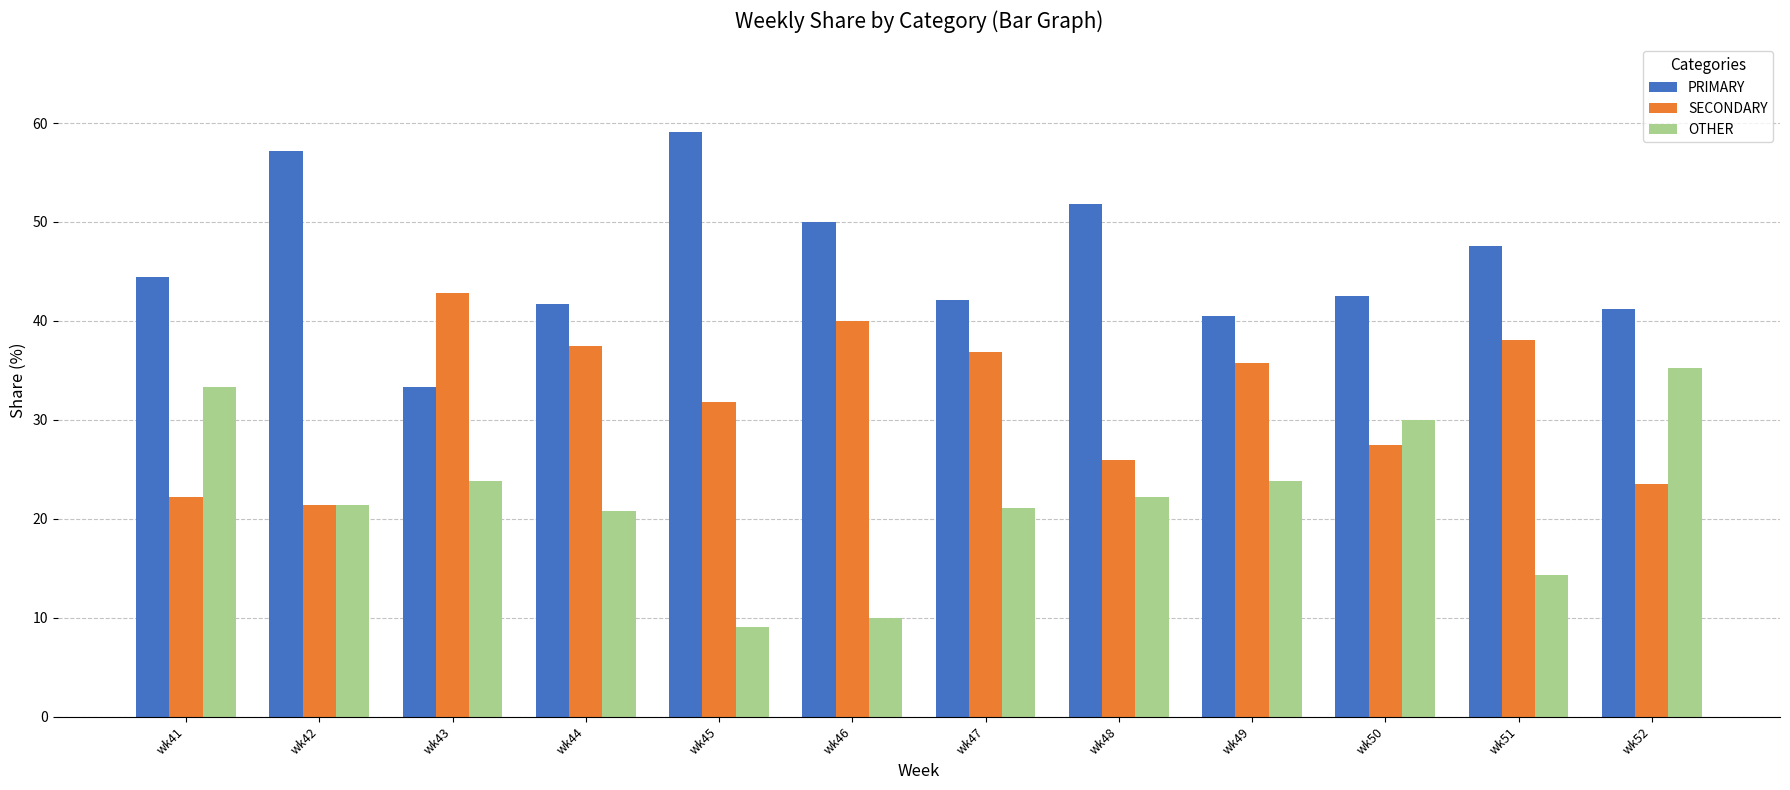

What is the total value across all series at wk52?

100.0